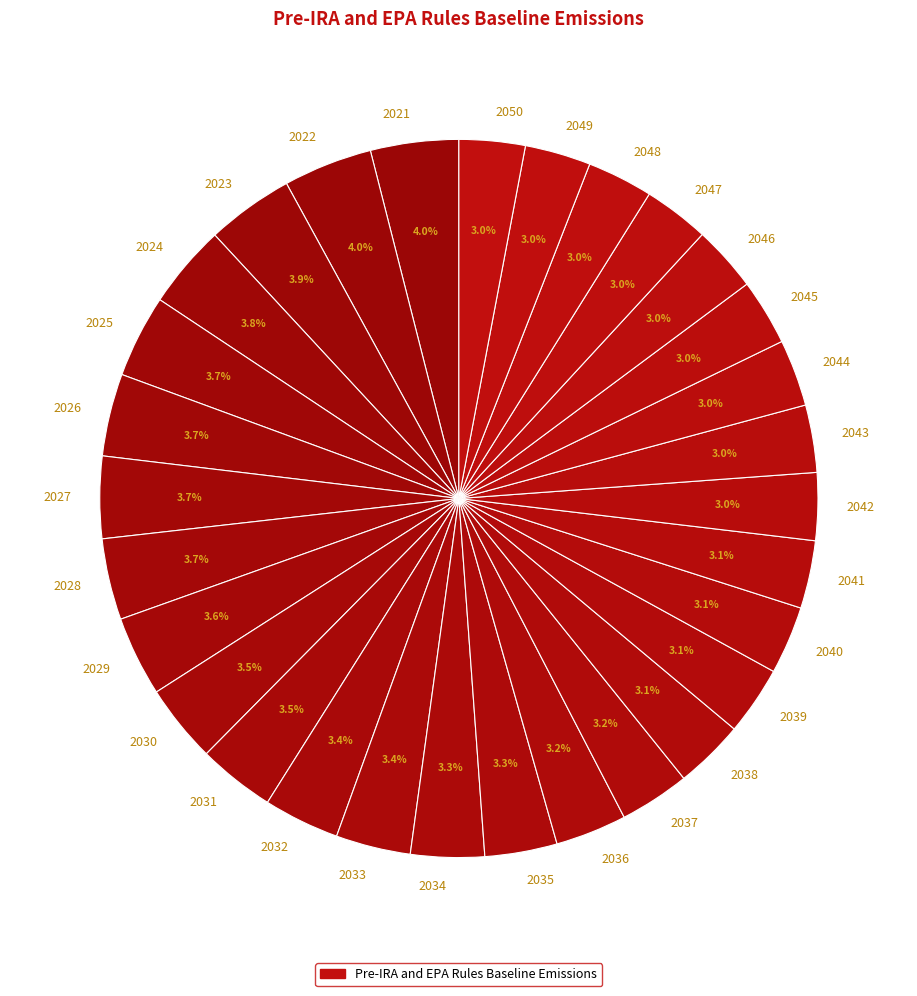

Between 2021 and 2048, which is larger?

2021